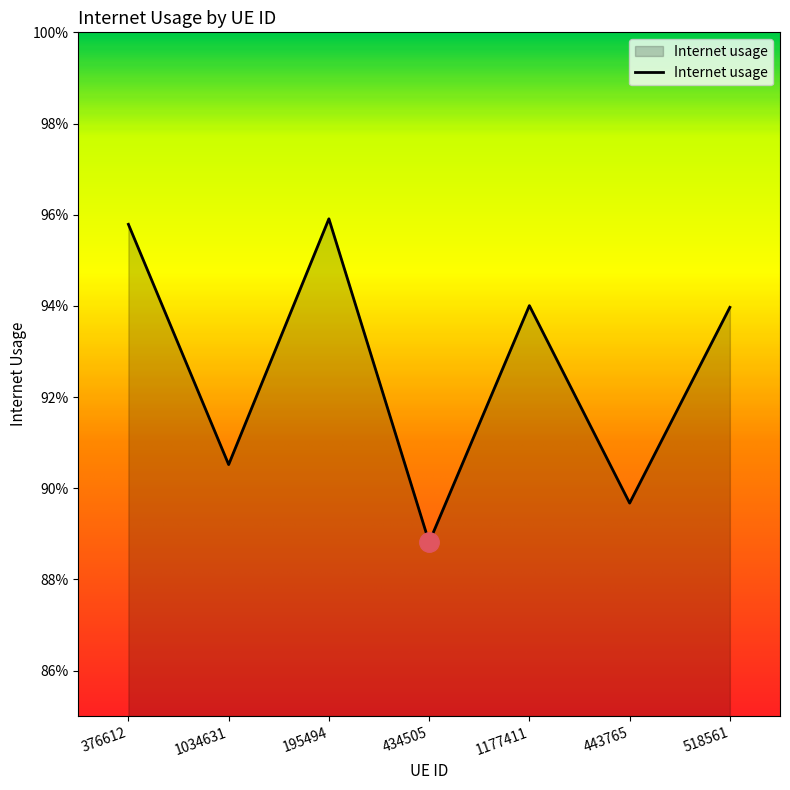

Which has a higher value, 1034631 or 195494?

195494